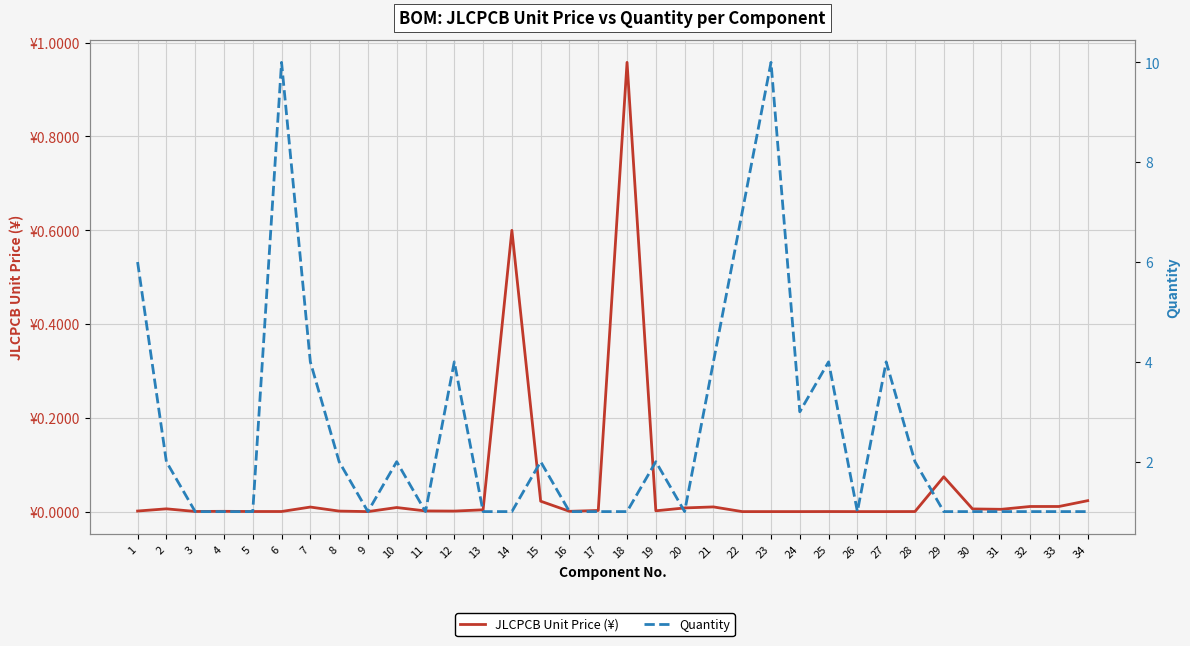

At 11, list the series in order from smallest to largest.

JLCPCB Unit Price (¥), Quantity